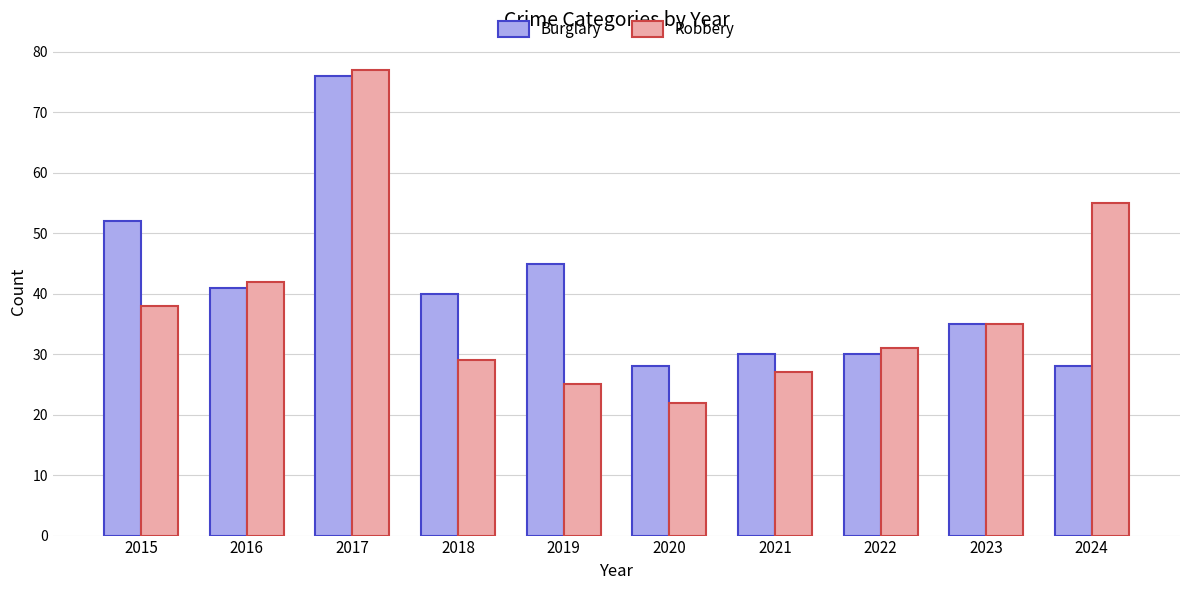

True or false: Burglary has a value of 11 at 2015.

False